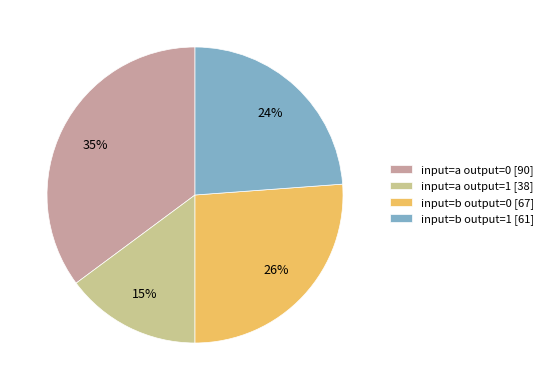

Which has a higher value, input=a output=1 [38] or input=b output=0 [67]?

input=b output=0 [67]